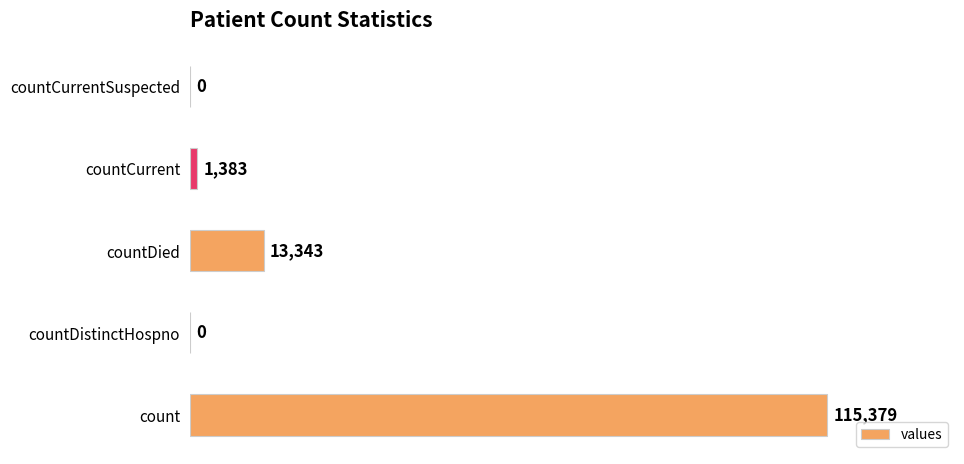

Count the number of data series in this chart.

1